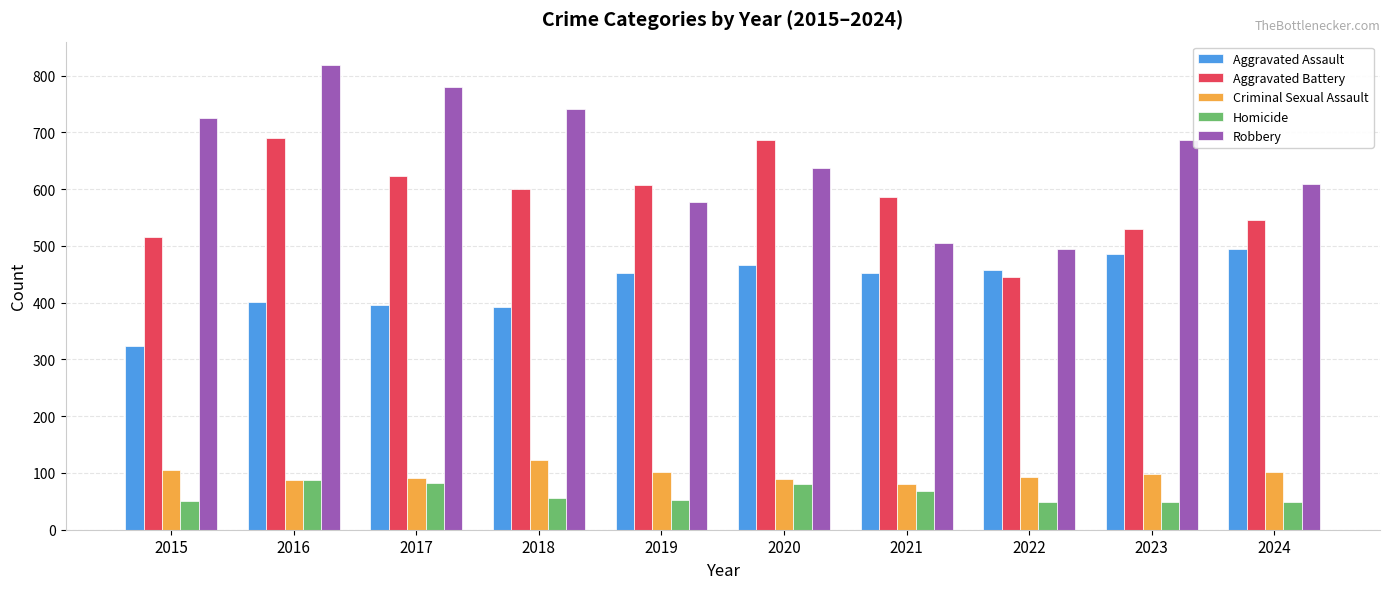

At which category is the sum across all series the highest?

2016